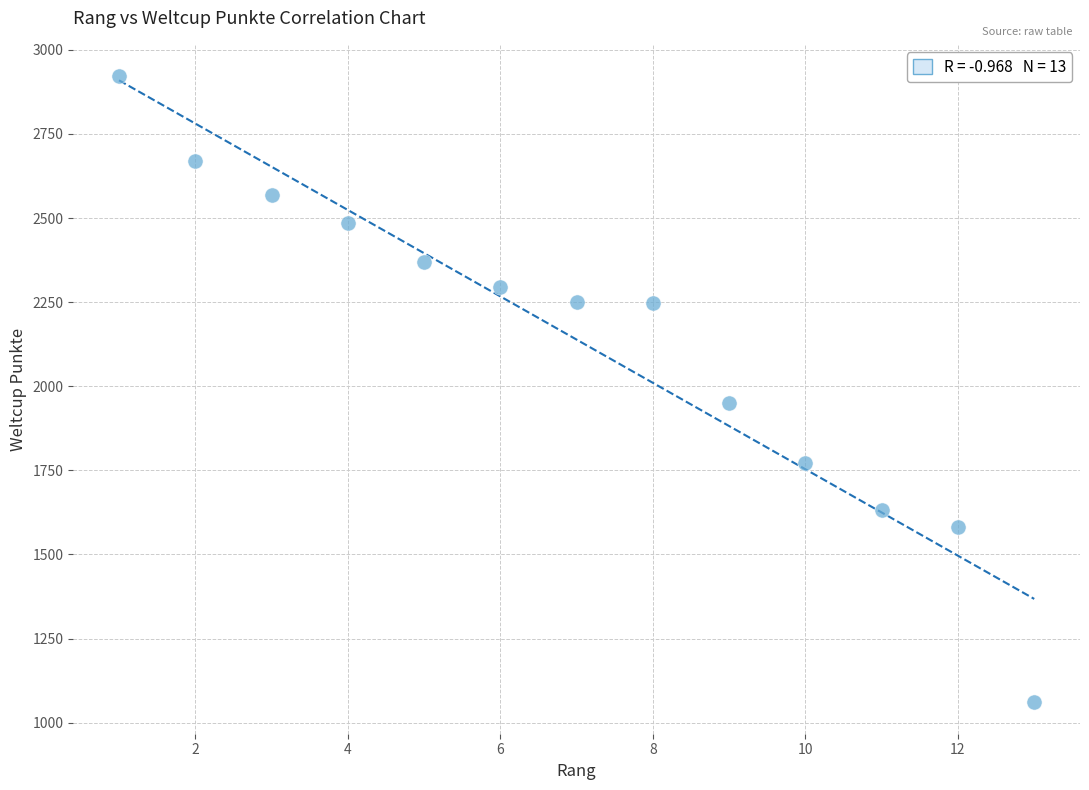

What is the range of Y values (max minus min)?

1862